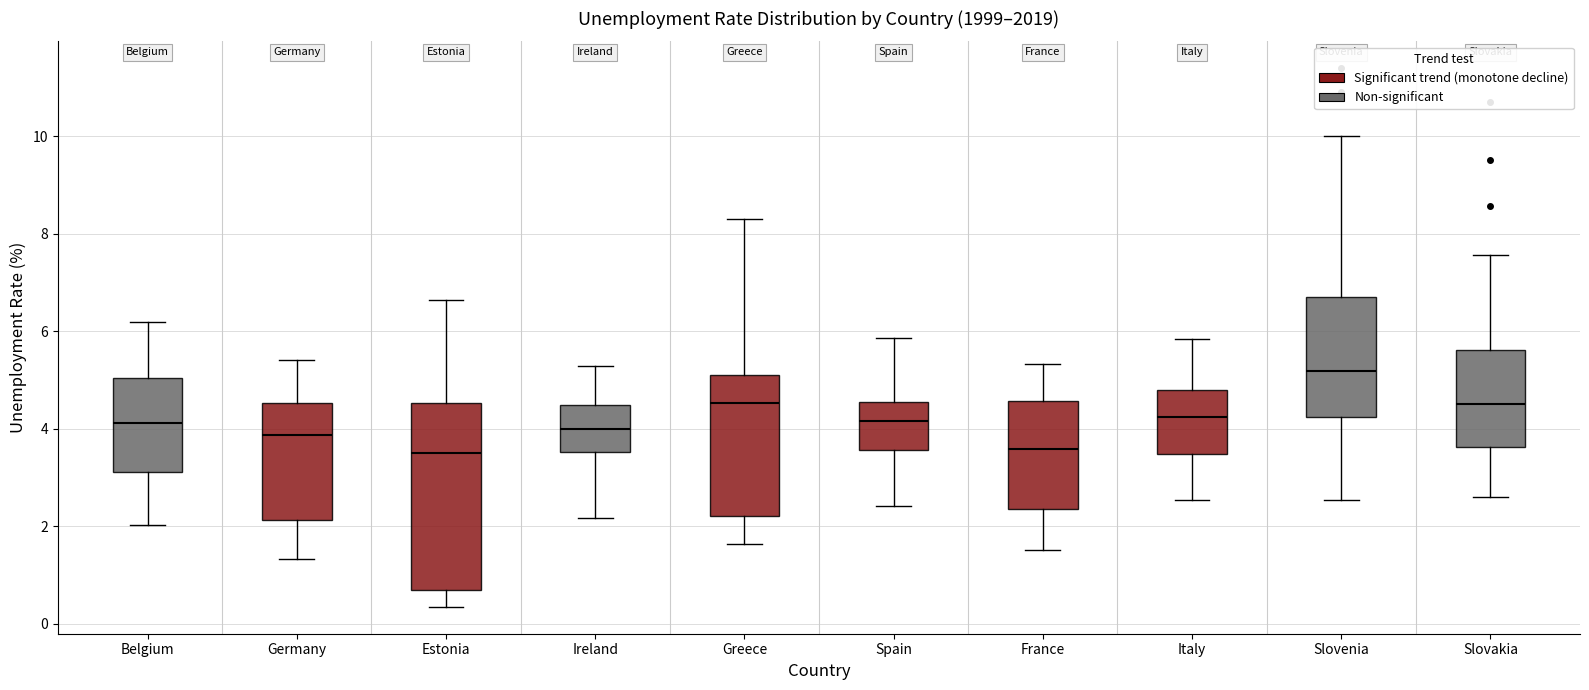

Where does the lower whisker of the box for Estonia end on the y-axis? The values are not printed on the chart, so give them approximately, as read against the axis.

0.4